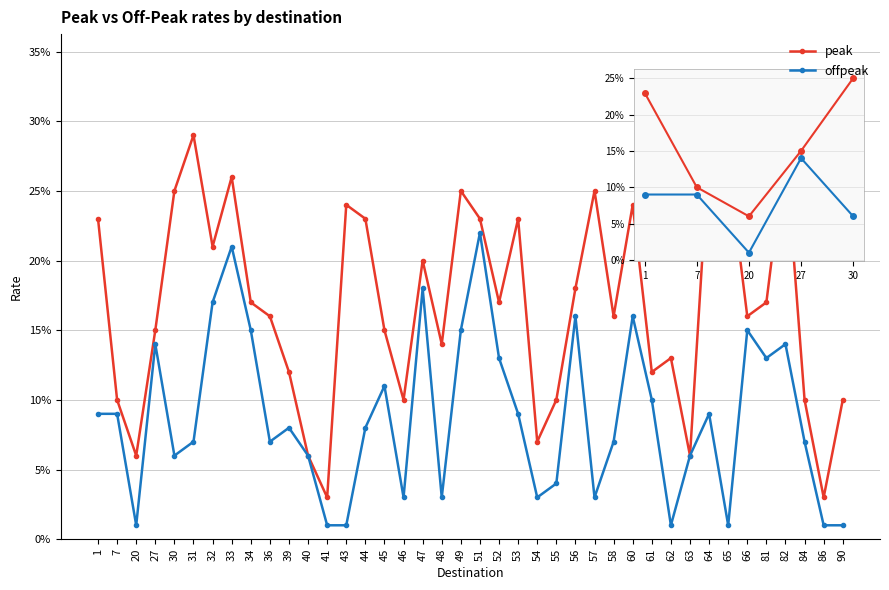

Is this an area chart (filled region under the line)?

No